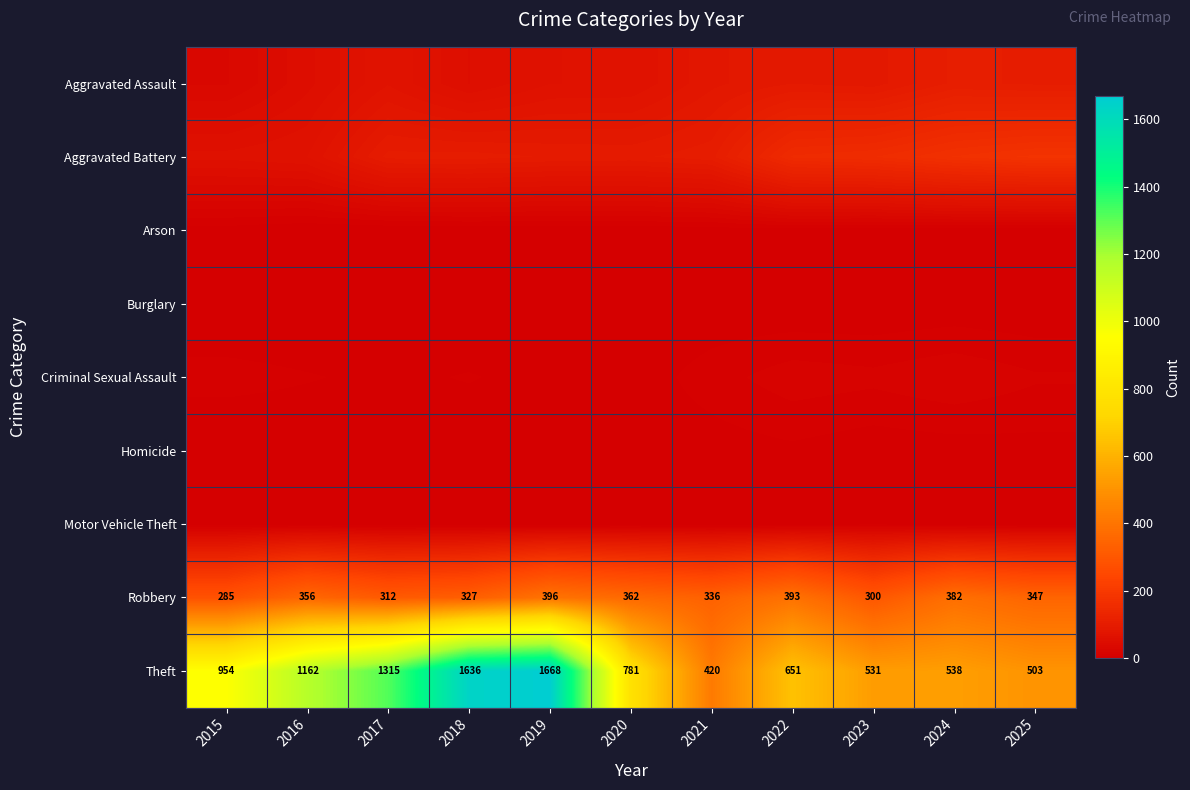

What is the difference between the maximum and minimum values in the Theft series?

1248